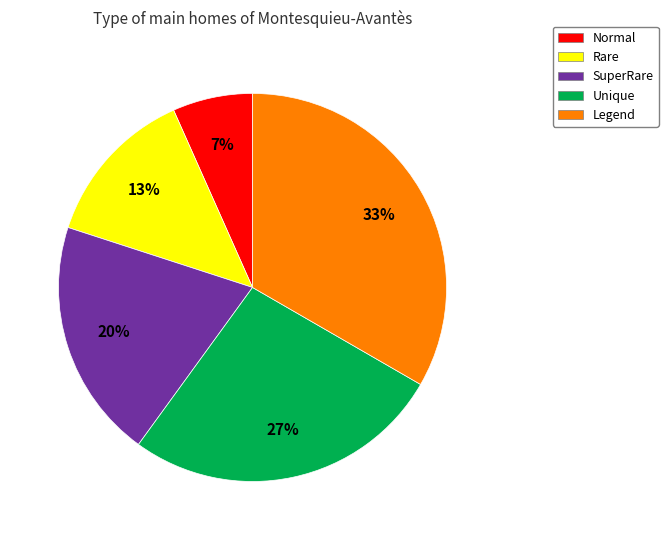

How many segments does this pie chart have?

5